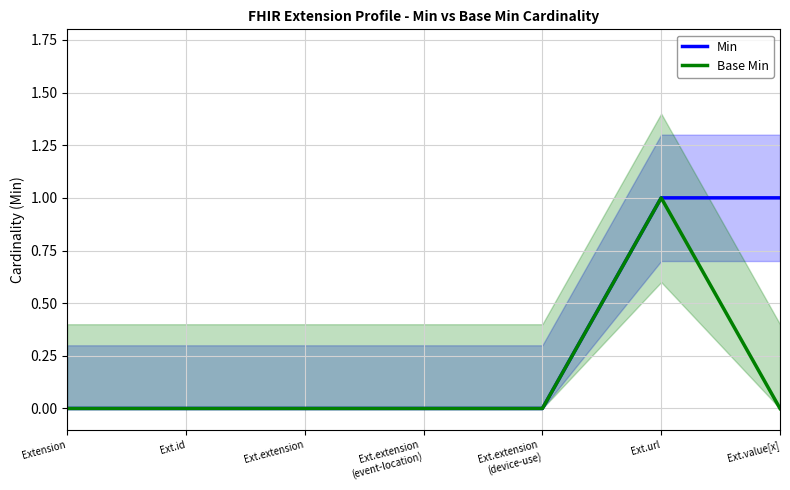

What are all the series names shown in the legend?

Min, Base Min